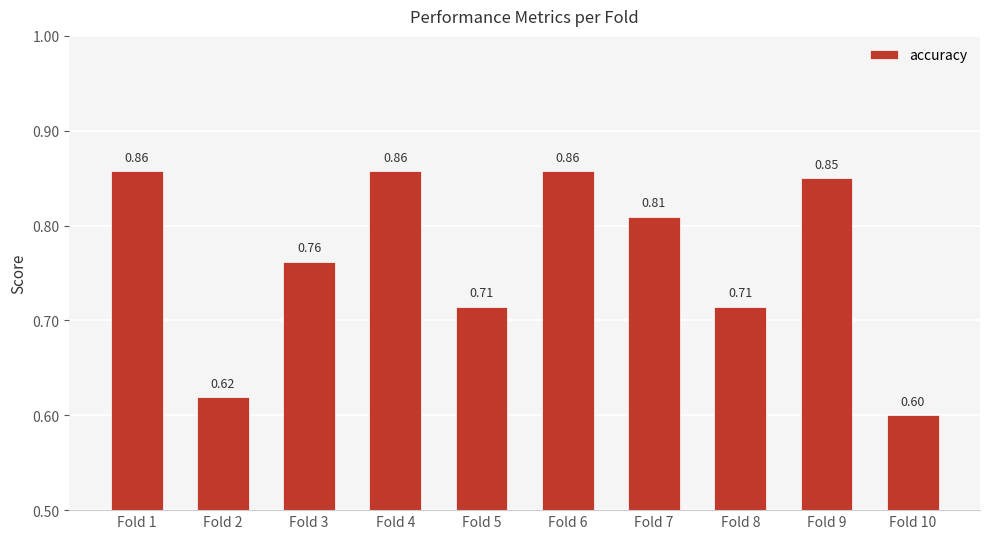

The value at Fold 10 is 0.3. True or false?

False